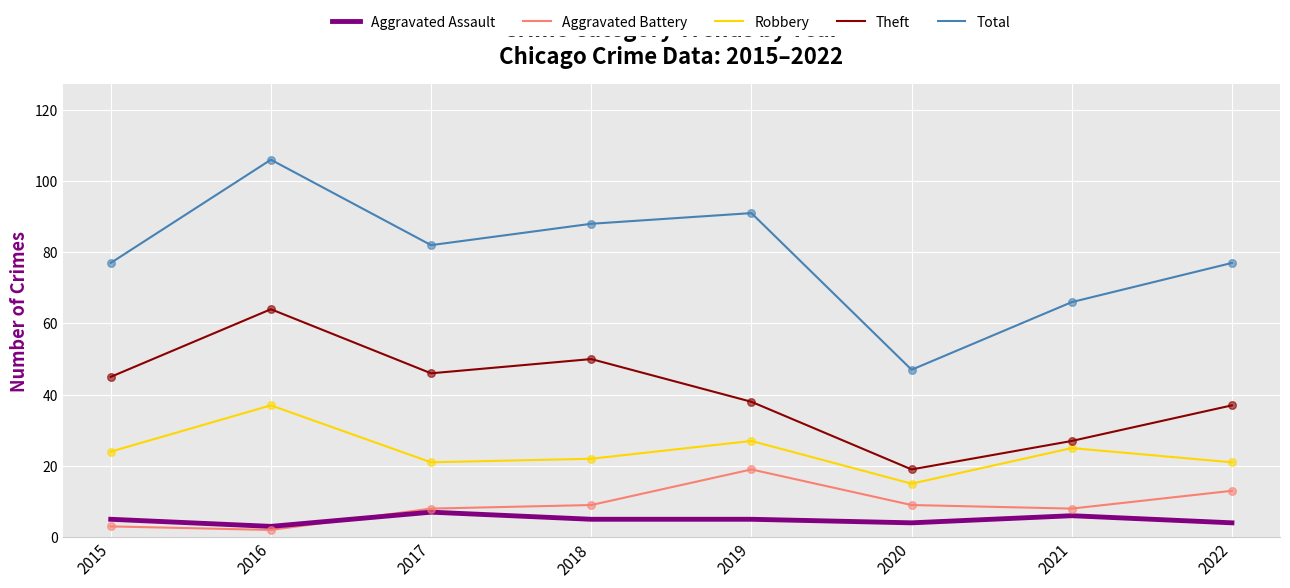

What is the spread (max minus min) of values at 2021?

60